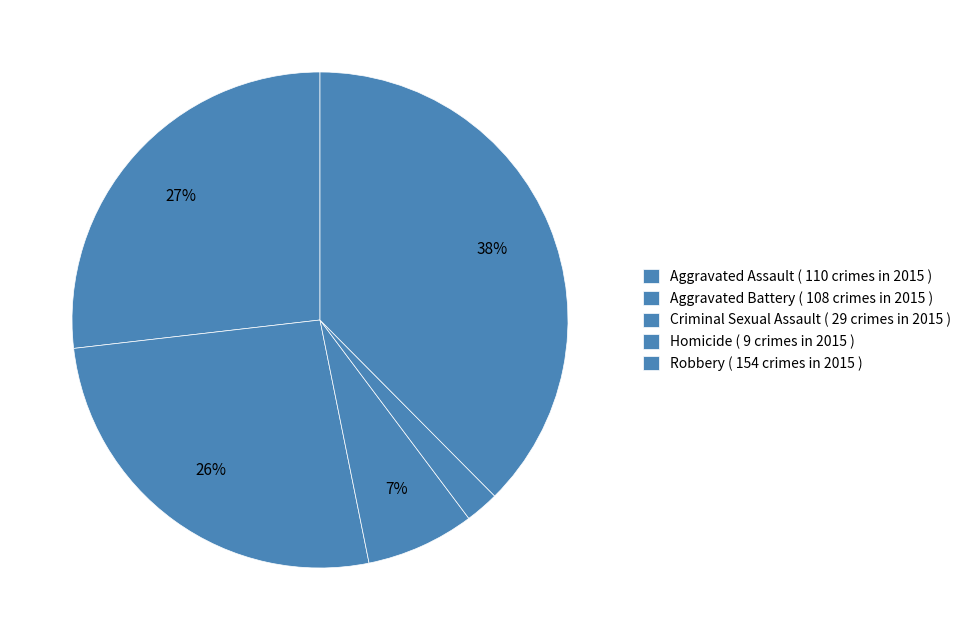

Which category has the smallest portion of the pie?

Homicide